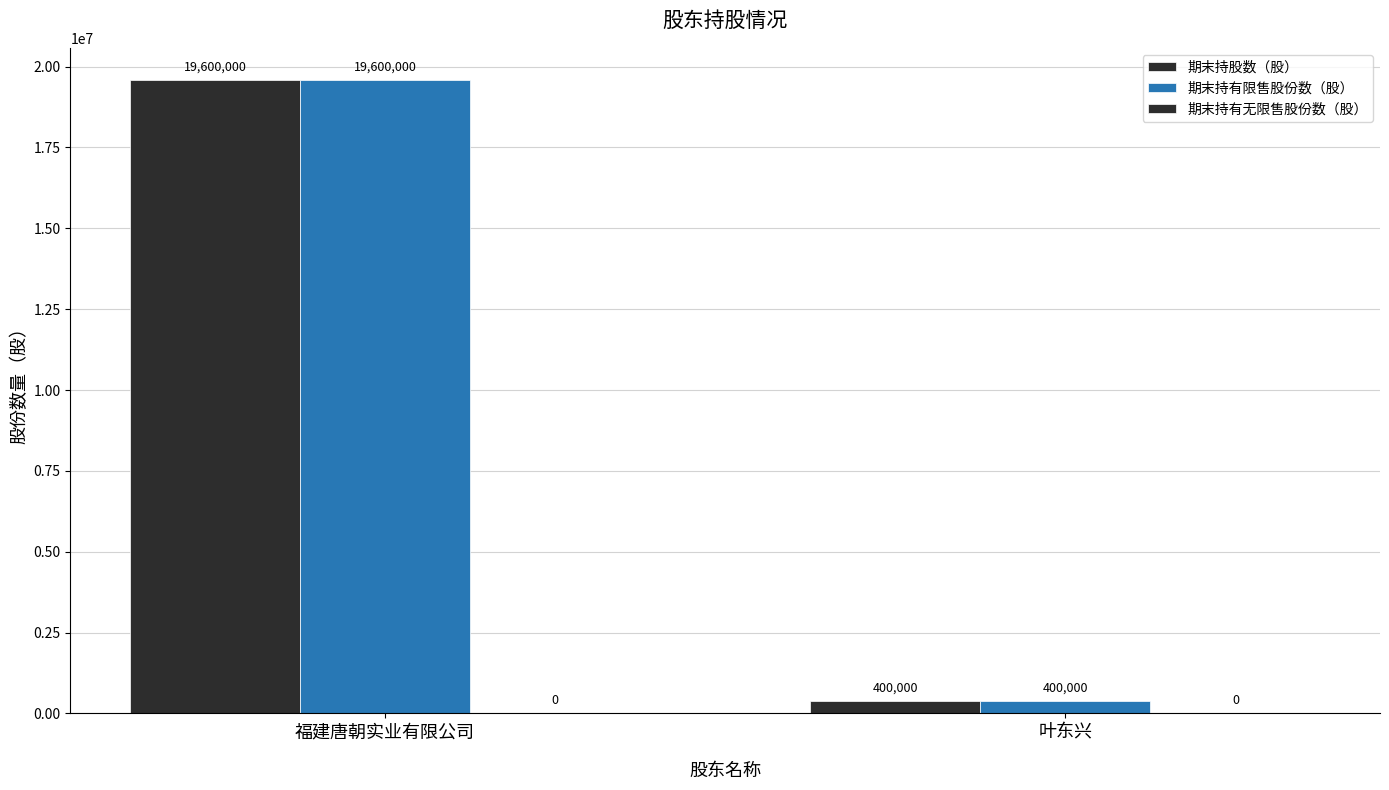

Reading left to right, list all the values displayed in this chart.

期末持股数（股）: 福建唐朝实业有限公司=19600000	叶东兴=400000
期末持有限售股份数（股）: 福建唐朝实业有限公司=19600000	叶东兴=400000
期末持有无限售股份数（股）: 福建唐朝实业有限公司=0	叶东兴=0